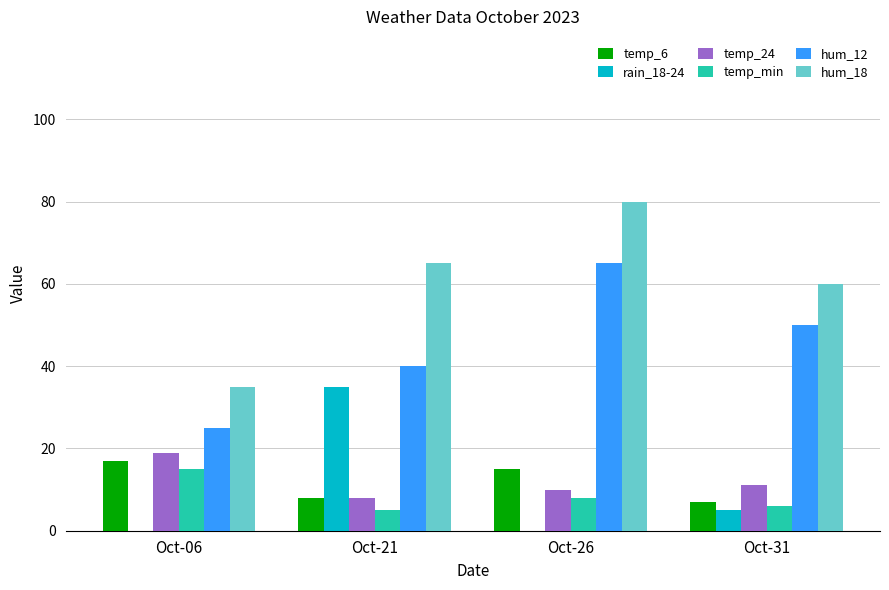

The hum_12 series shows 50 at Oct-31. True or false?

True